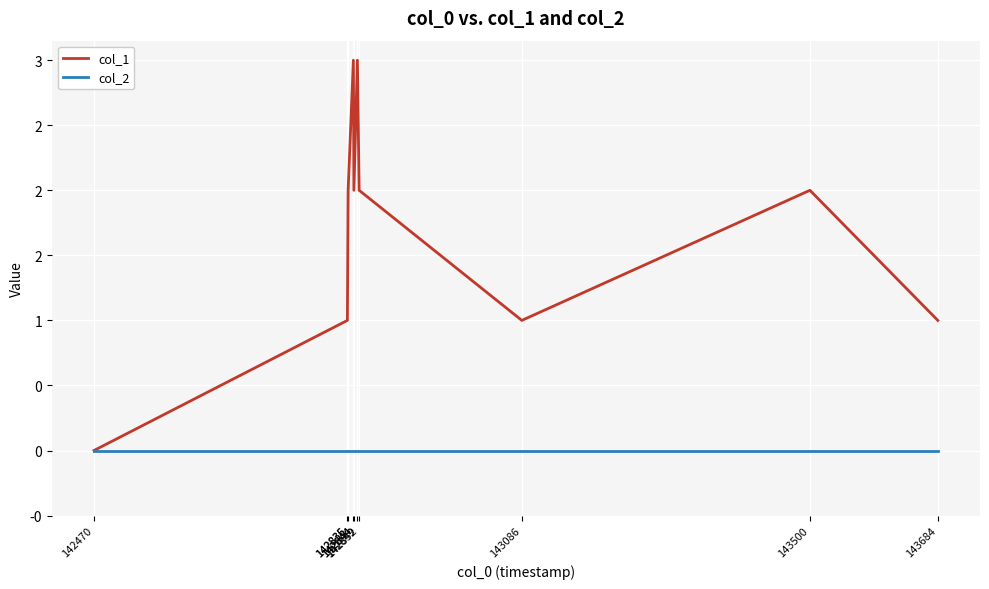

Does the chart have visible grid lines?

Yes